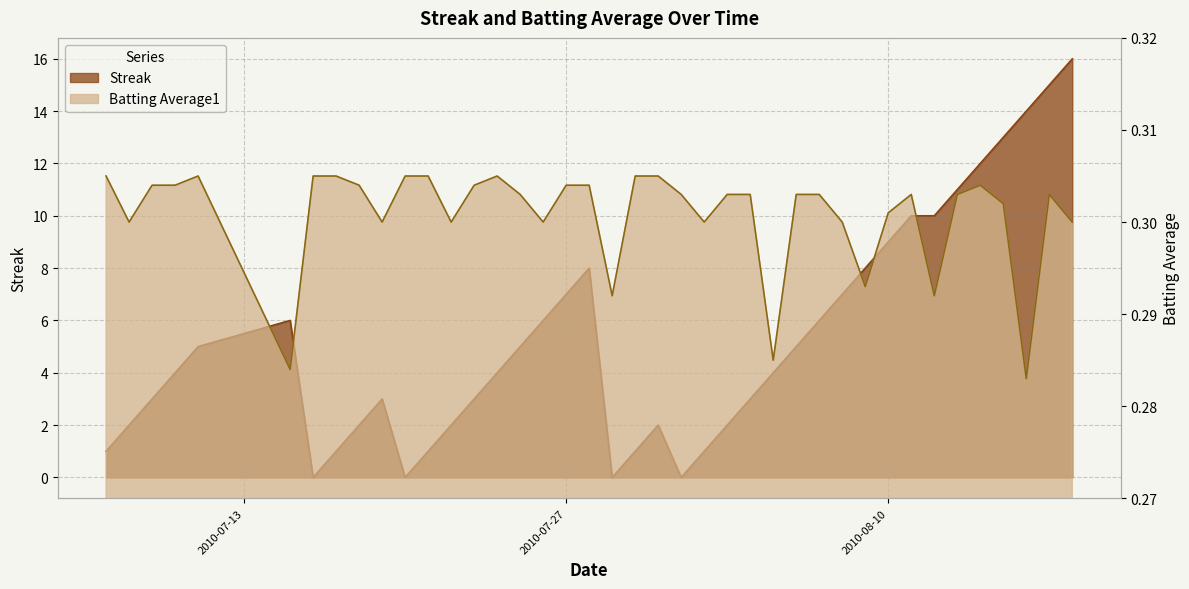

Between 2010-07-16 and 2010-08-04, which is larger?

2010-08-04